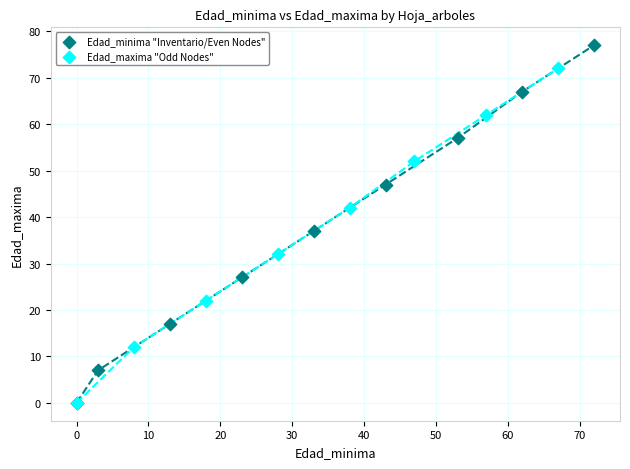

Which series has the largest Y range (max minus min)?

Edad_minima "Inventario/Even Nodes"